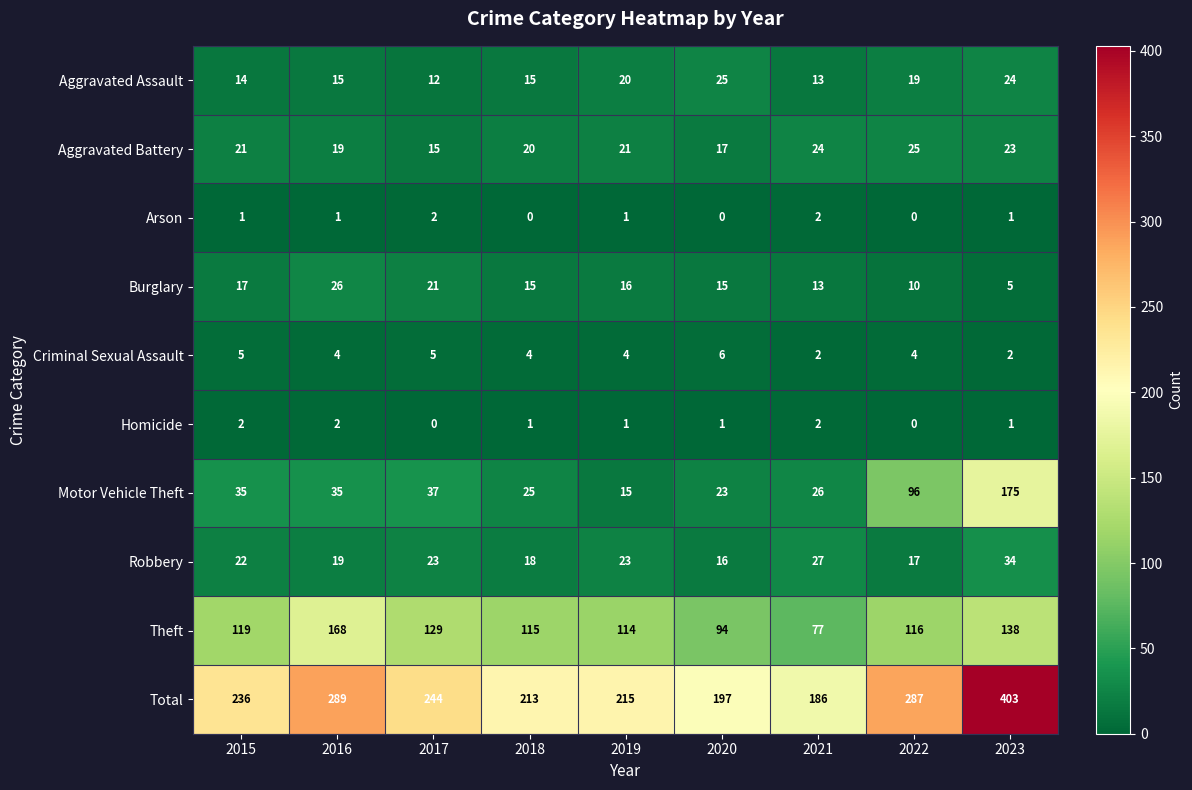

Which series has the largest total across all categories?

Total